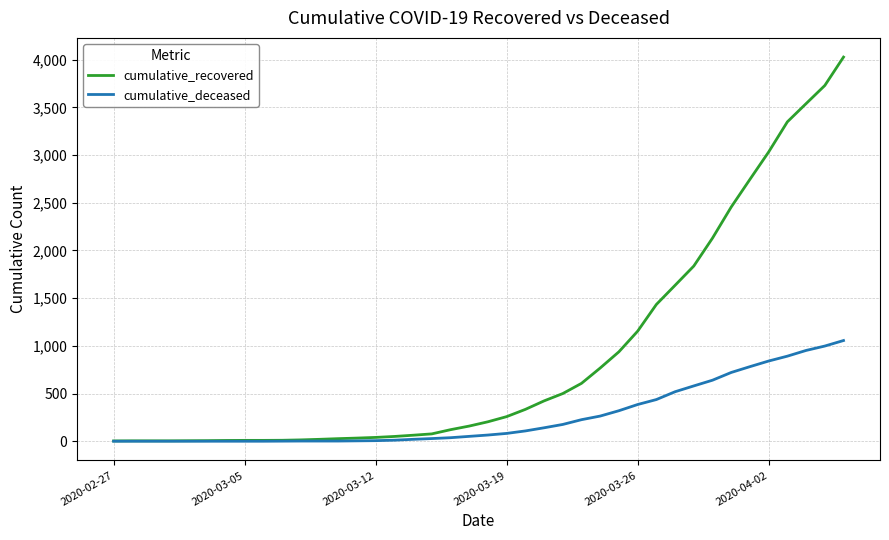

Rank the series by their maximum value, from highest to lowest.

cumulative_recovered, cumulative_deceased